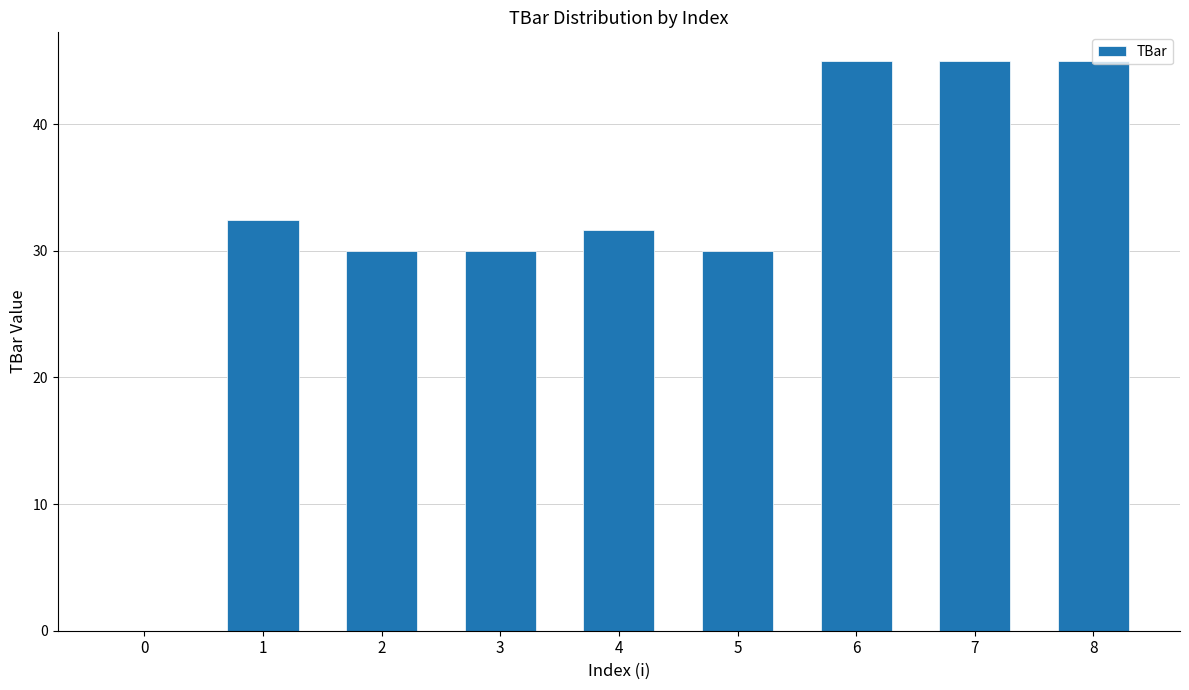

What is the maximum value shown in the chart?

45.0